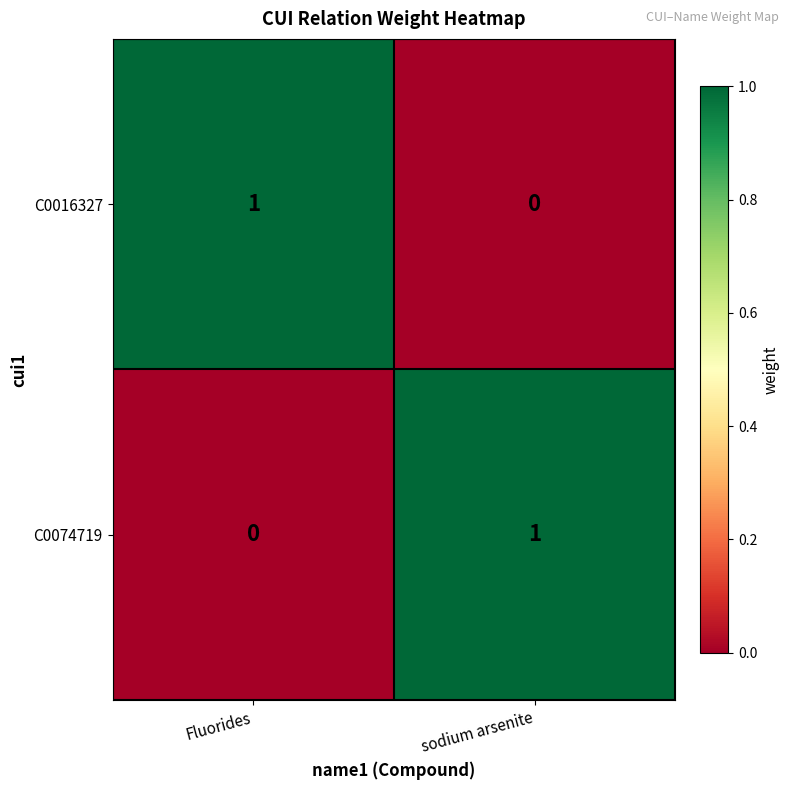

Rank the series at Fluorides from highest to lowest value.

C0016327, C0074719